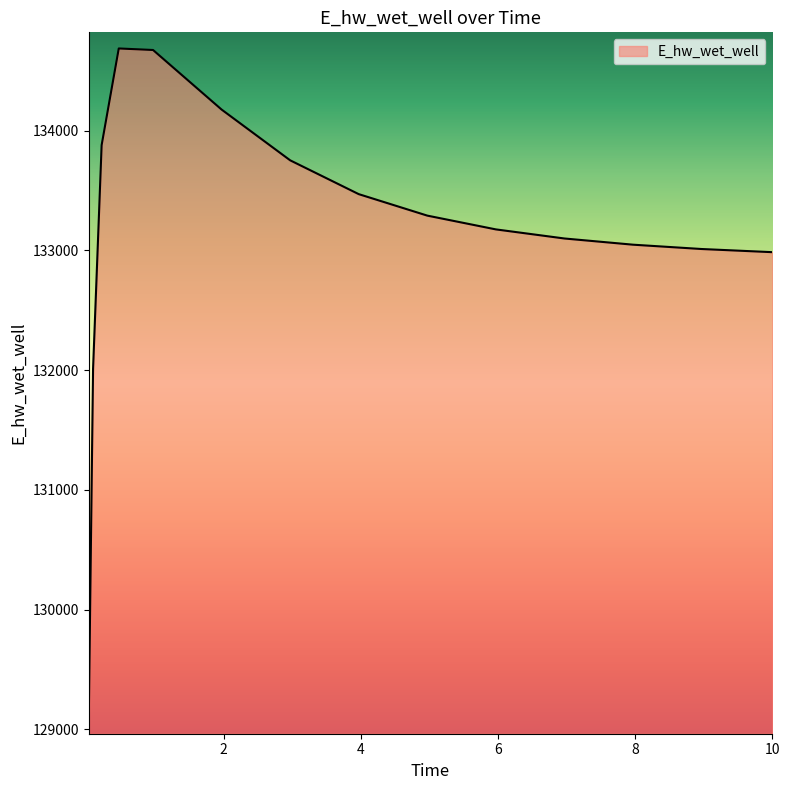

What is the minimum value shown in the chart?

129092.0